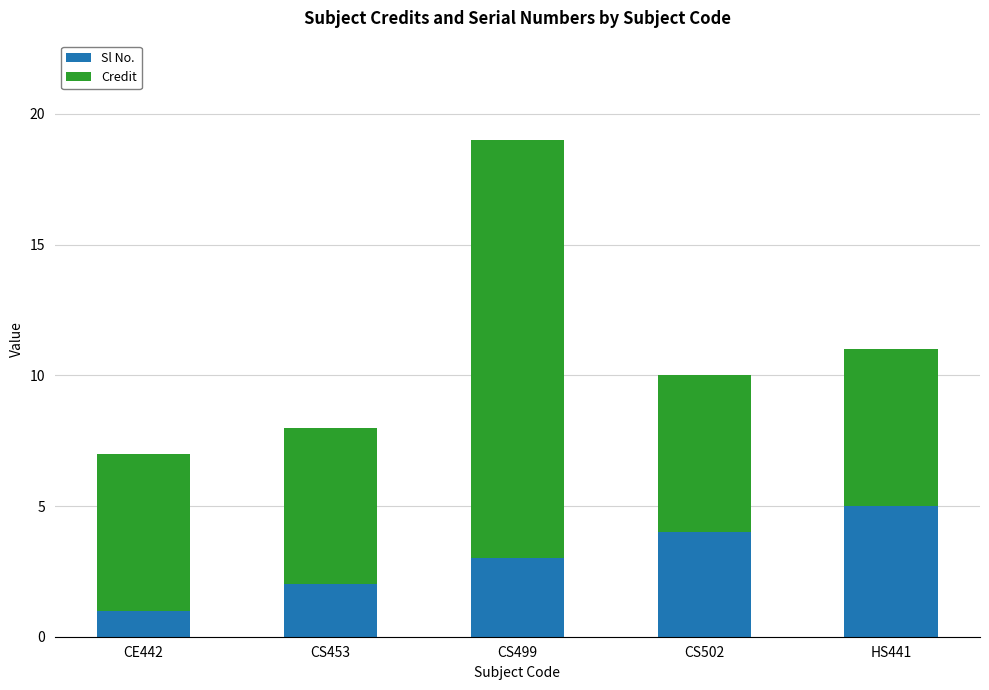

At which category is the sum across all series the highest?

CS499